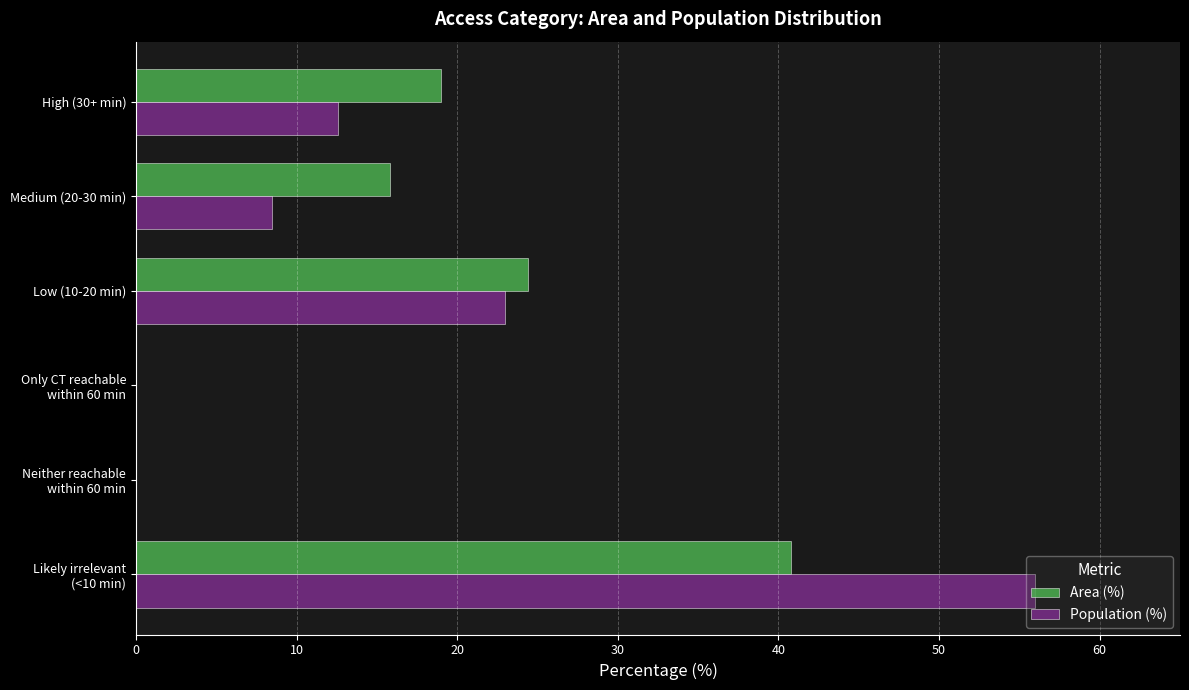

How many values in the Population (%) series exceed 12?

3